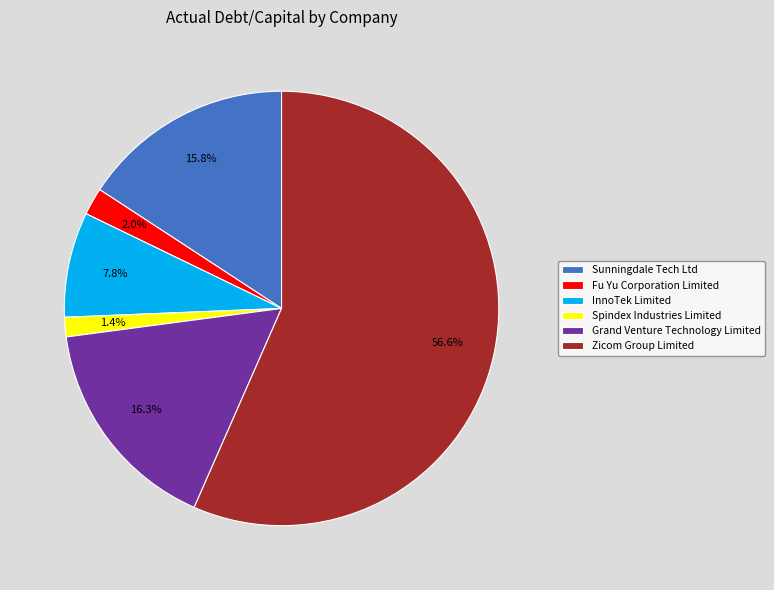

To the nearest percent, what is the combined percentage of Fu Yu Corporation Limited and Zicom Group Limited?

59%